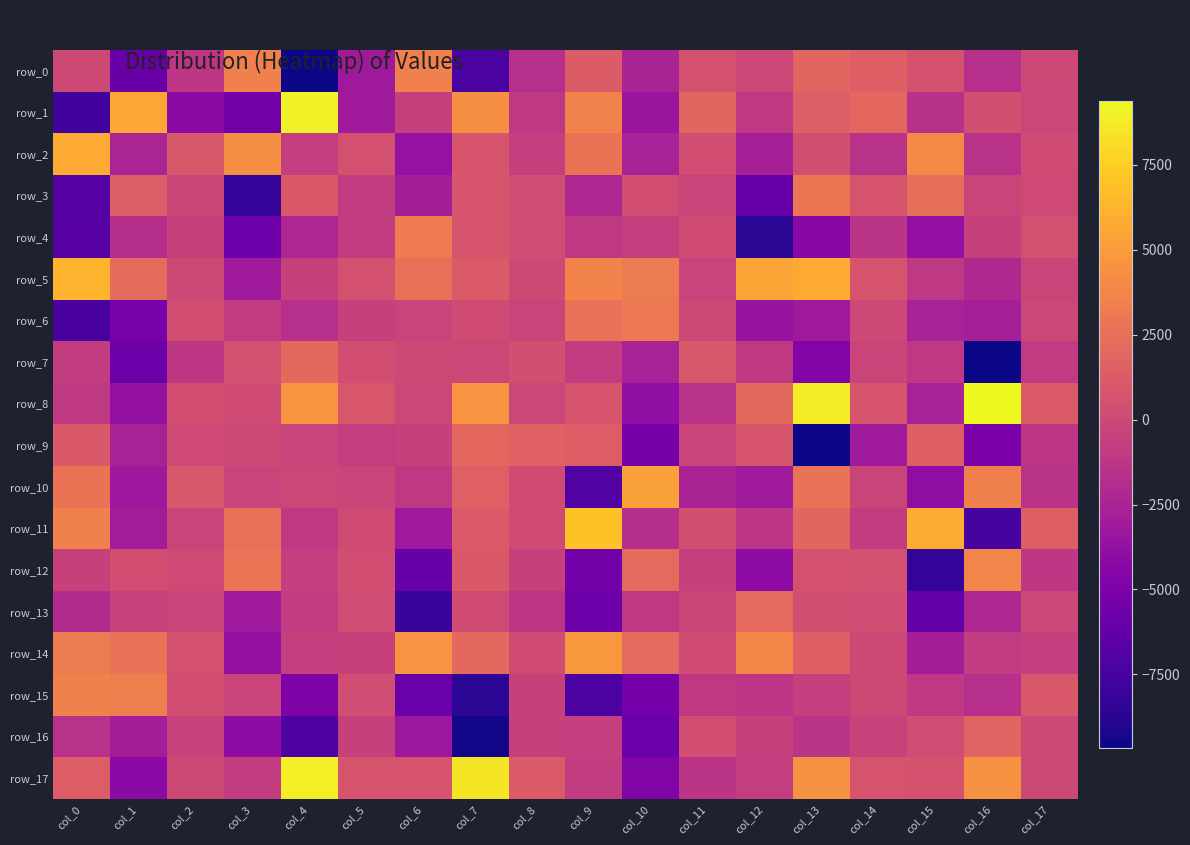

What is the lowest value of the row_16 series?

-9500.0